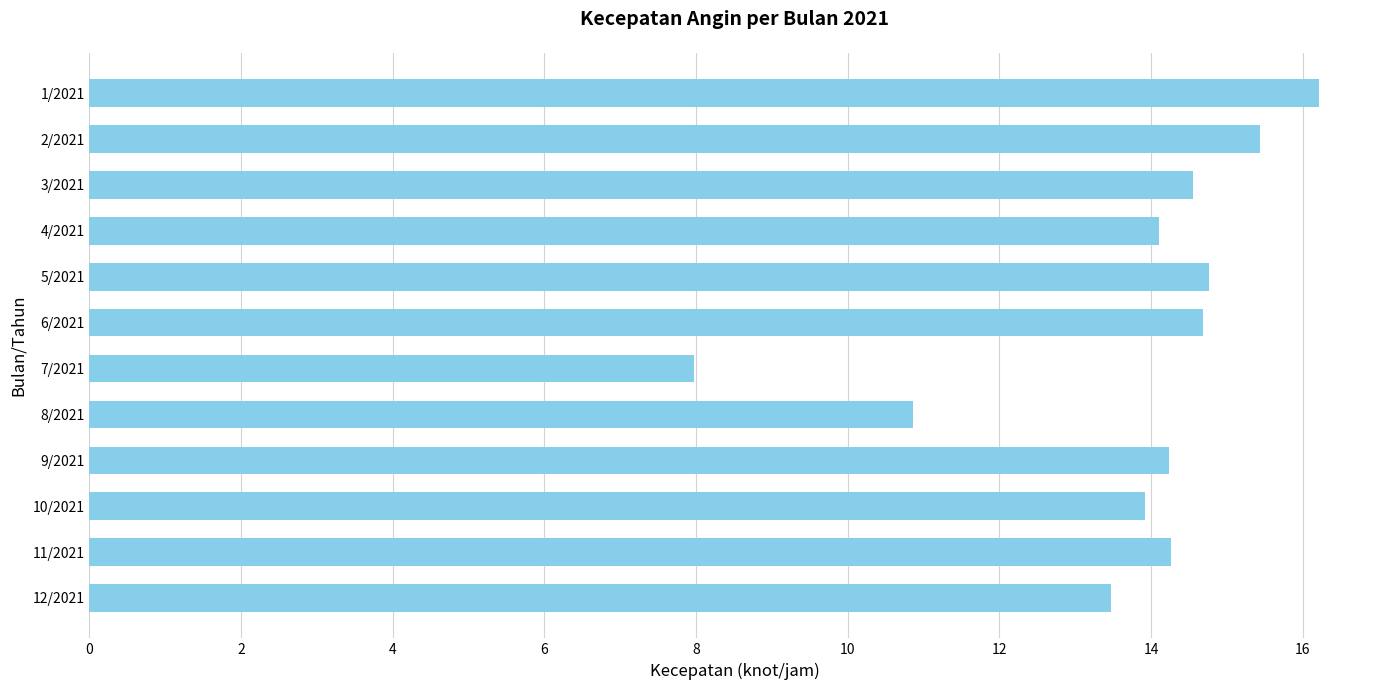

Which category has the highest value across all series?

1/2021